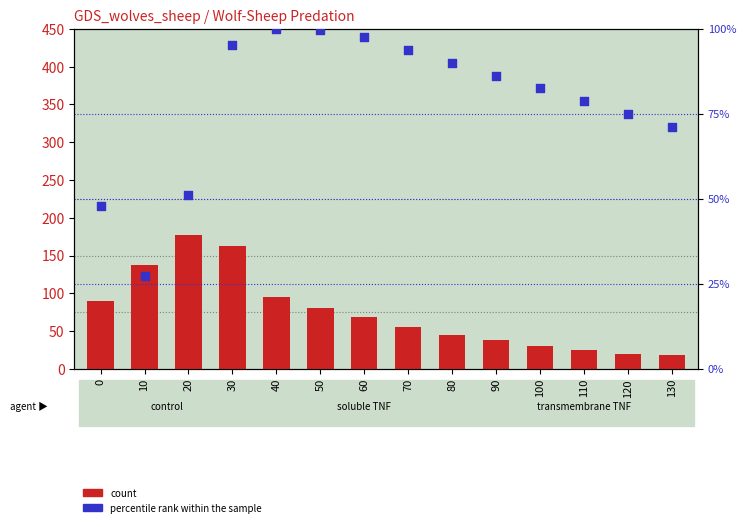

Which series has the largest total across all categories?

percentile rank within the sample